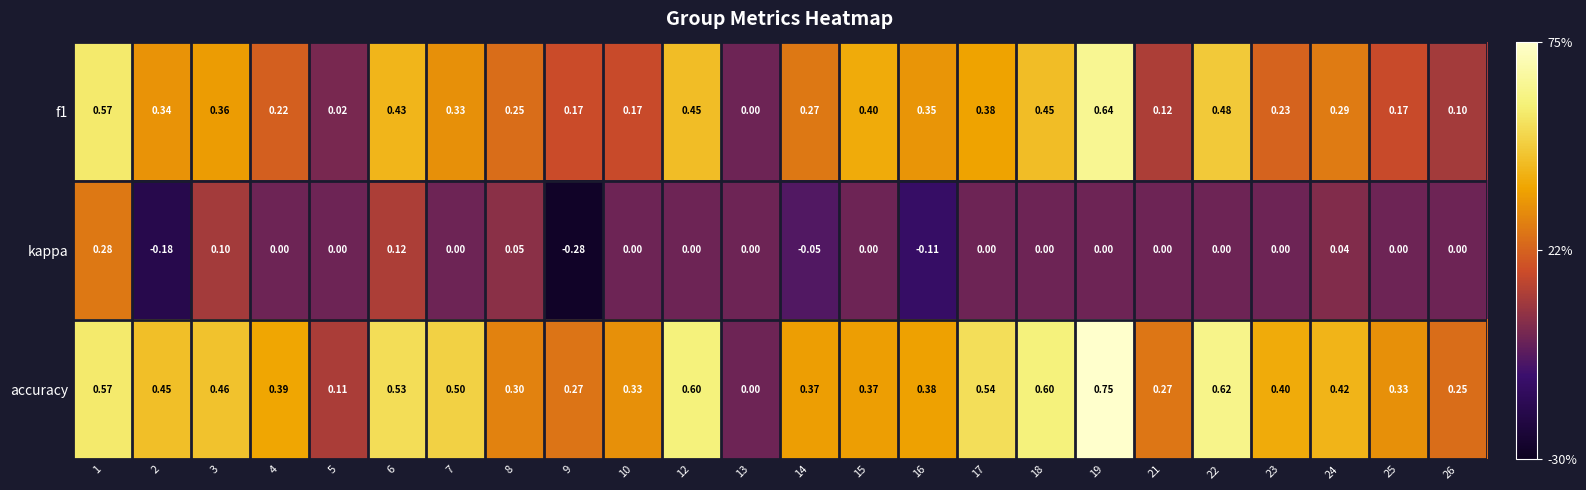

Between 2 and 15, which series saw the biggest shift?

kappa